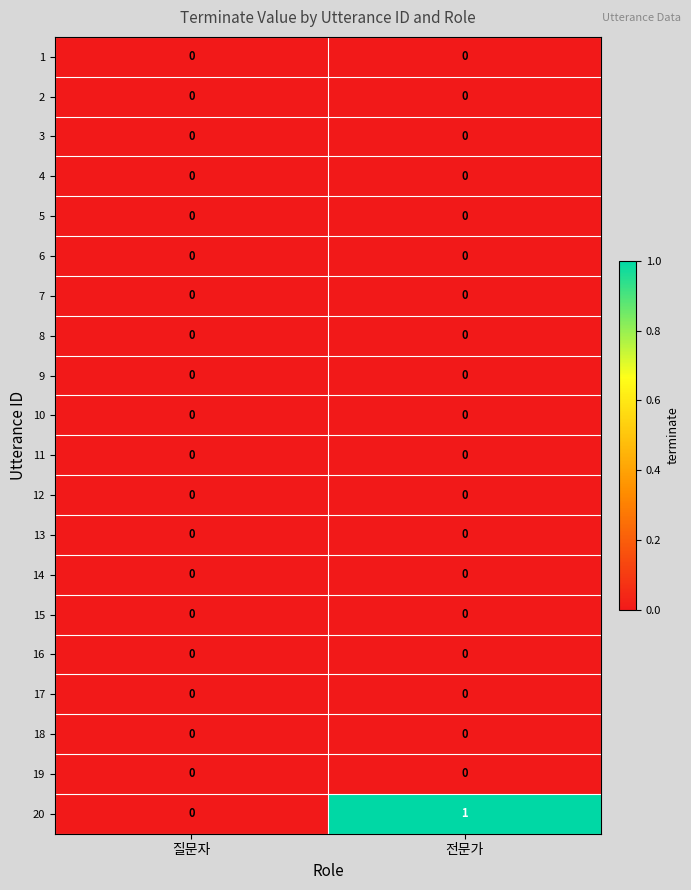

Which series has the largest total across all categories?

20